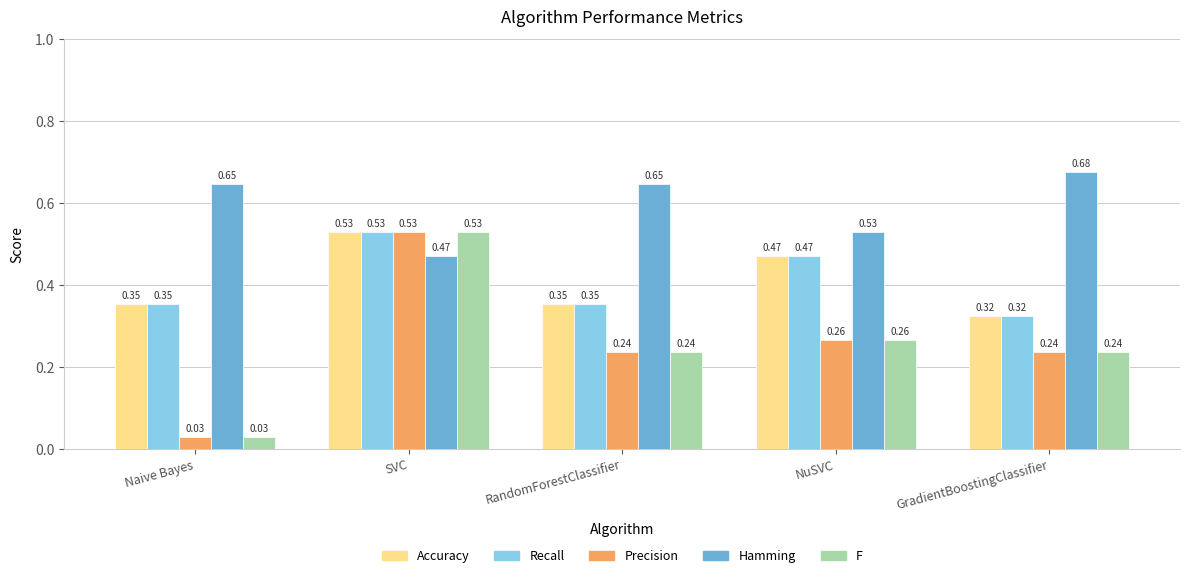

What is the total value across all series at NuSVC?

2.0